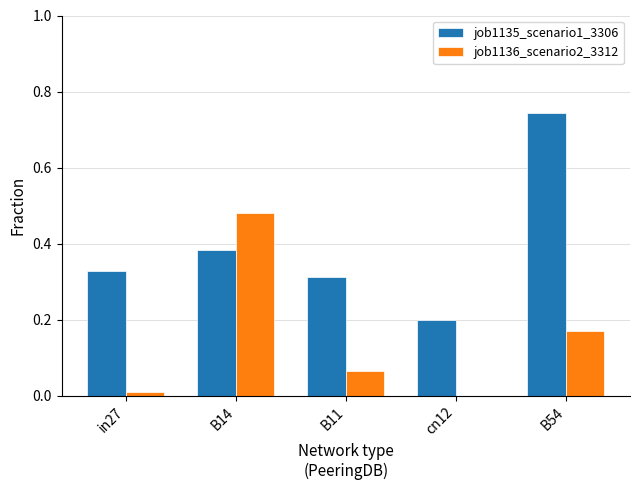

Which category has the highest value in the job1136_scenario2_3312 series?

B14